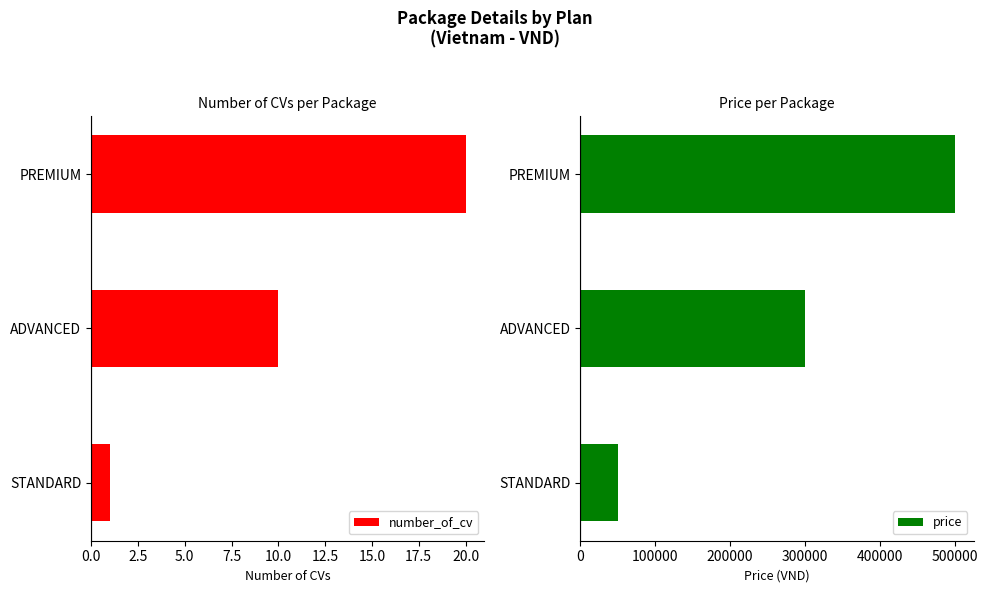

Rank the categories by number_of_cv value from lowest to highest.

STANDARD, ADVANCED, PREMIUM